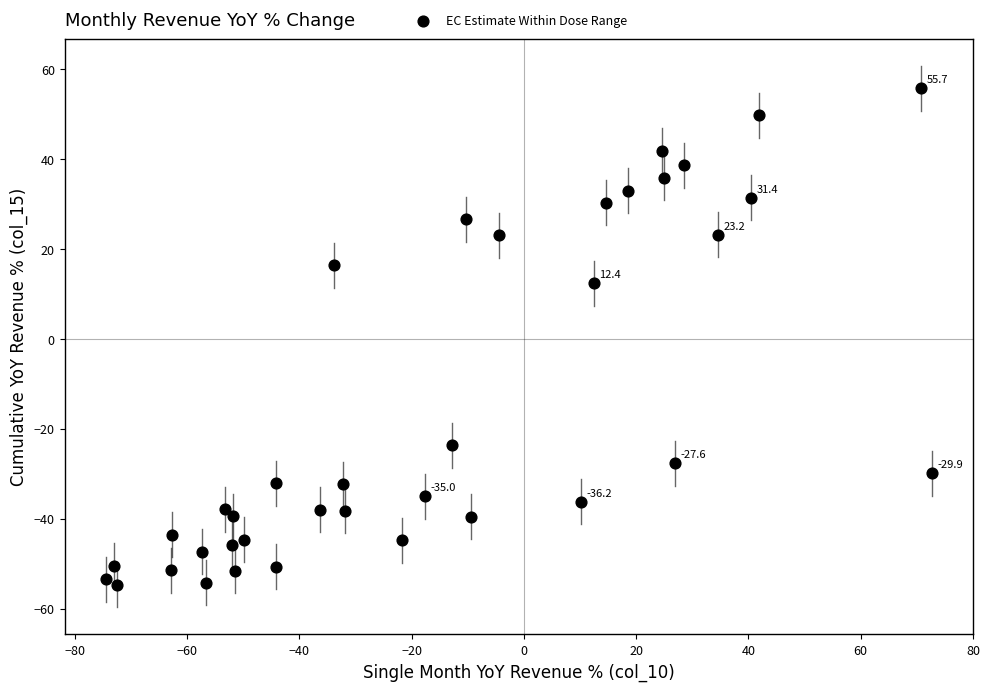

What is the range of Y values (max minus min)?

110.4